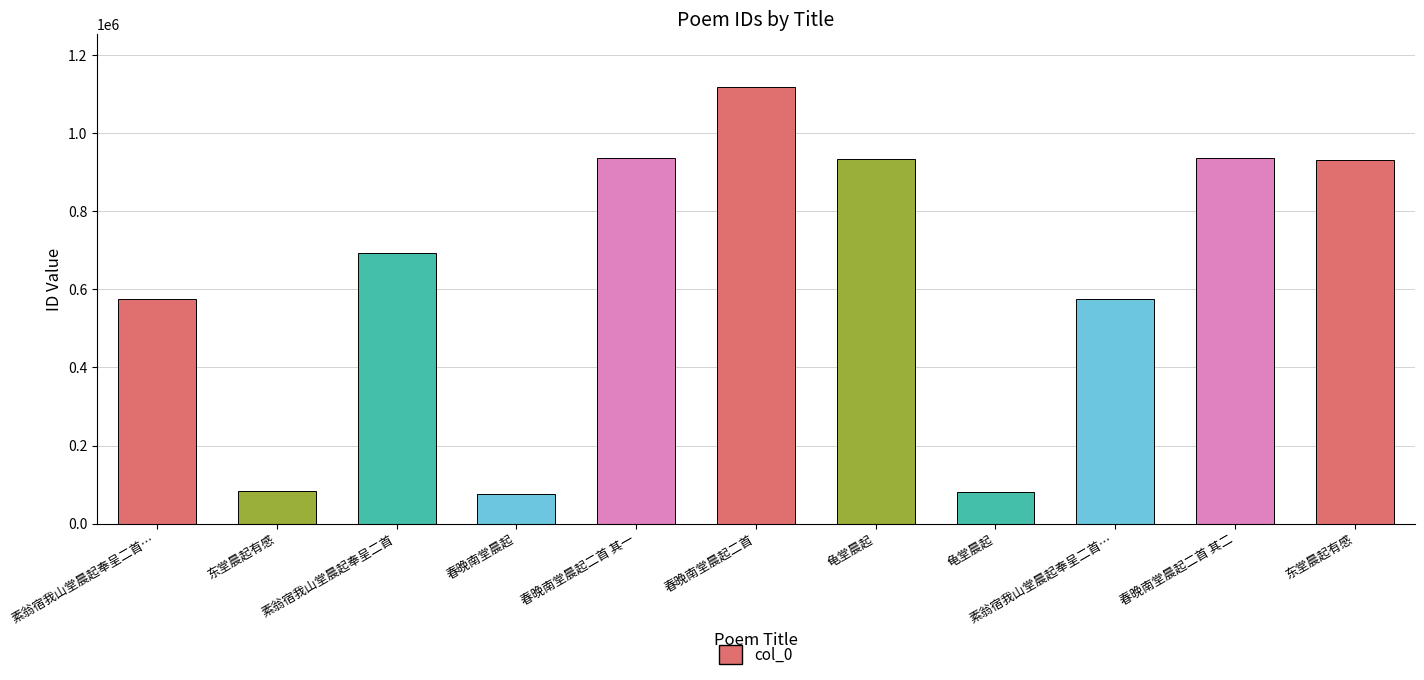

How many bars are there in total?

11